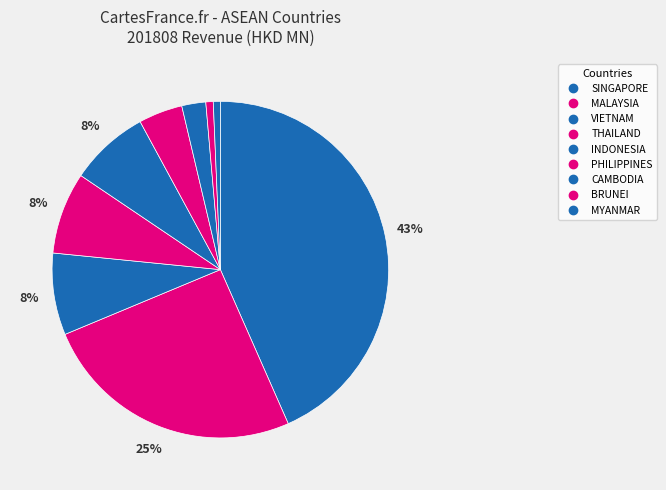

What is the ratio of the value at THAILAND to the value at CAMBODIA?

3.4